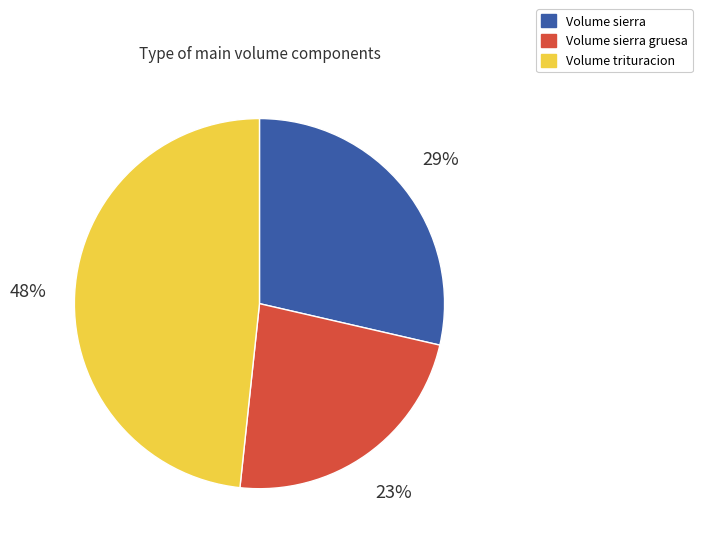

Does any single category account for the majority?

No